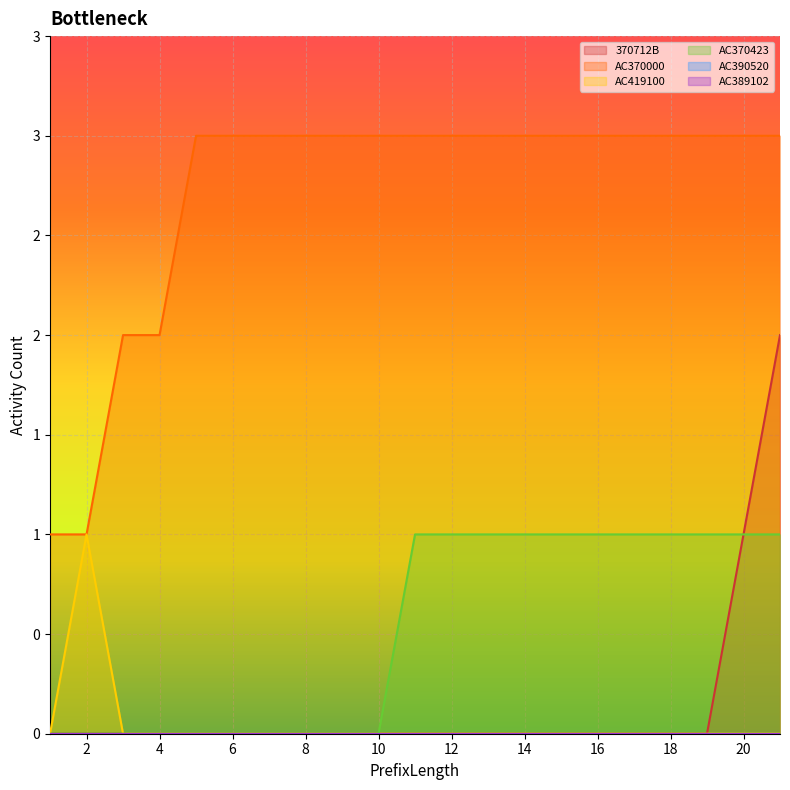

True or false: AC419100 has a value of 1 at 15.

False